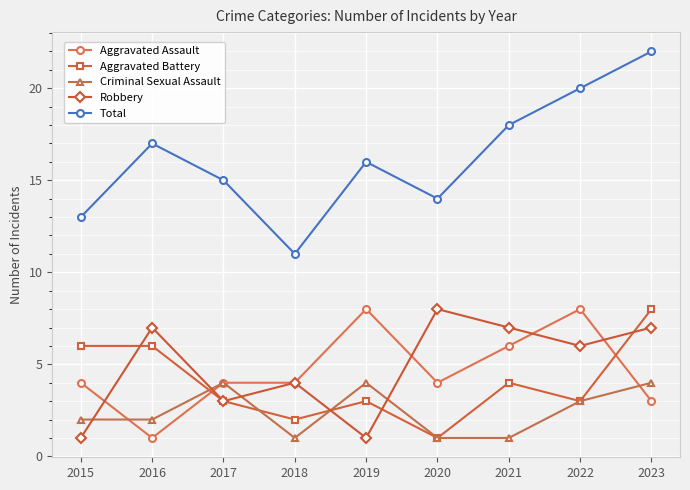

Is it true that Robbery equals 7 at 2023?

True